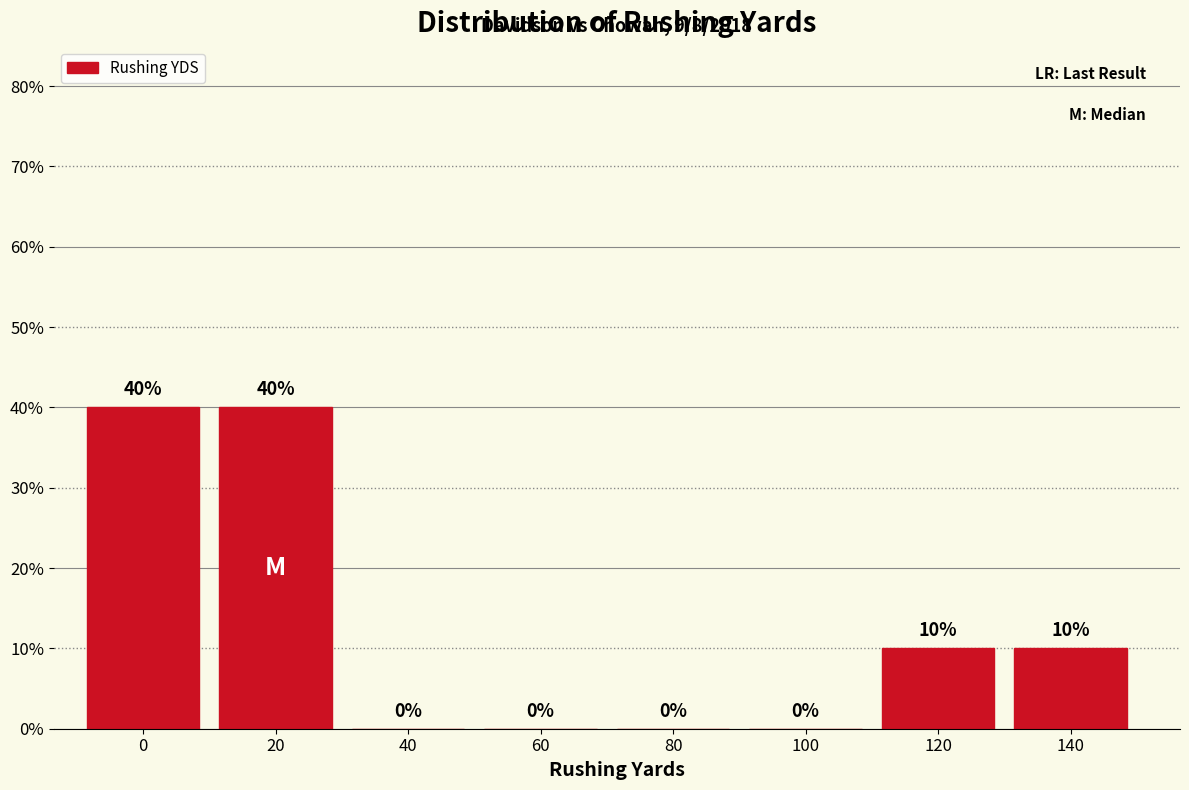

Reading left to right, what are all the values shown in this chart?

0=40	20=40	40=0	60=0	80=0	100=0	120=10	140=10